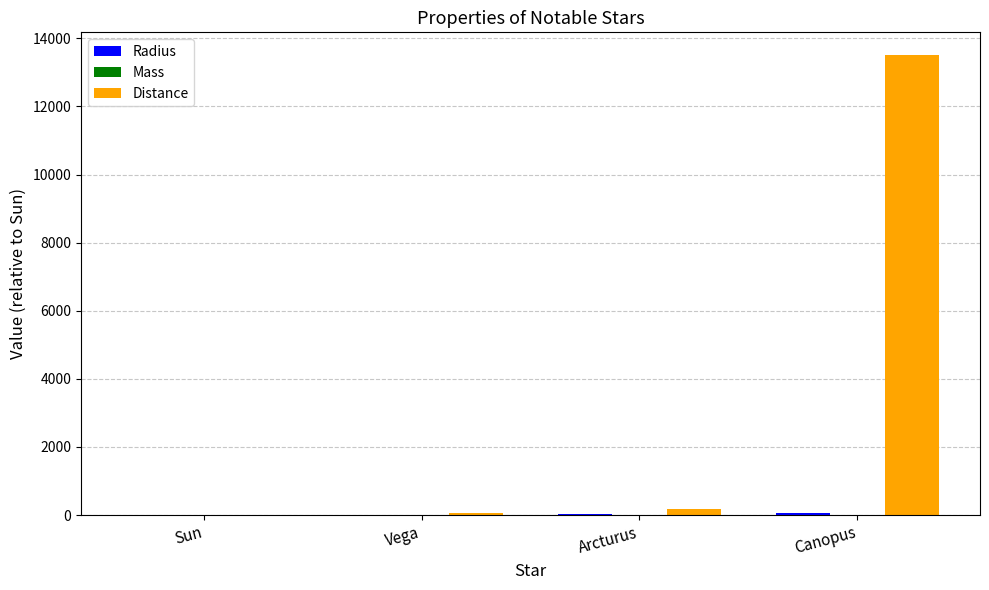

Count the number of categories in the chart.

4